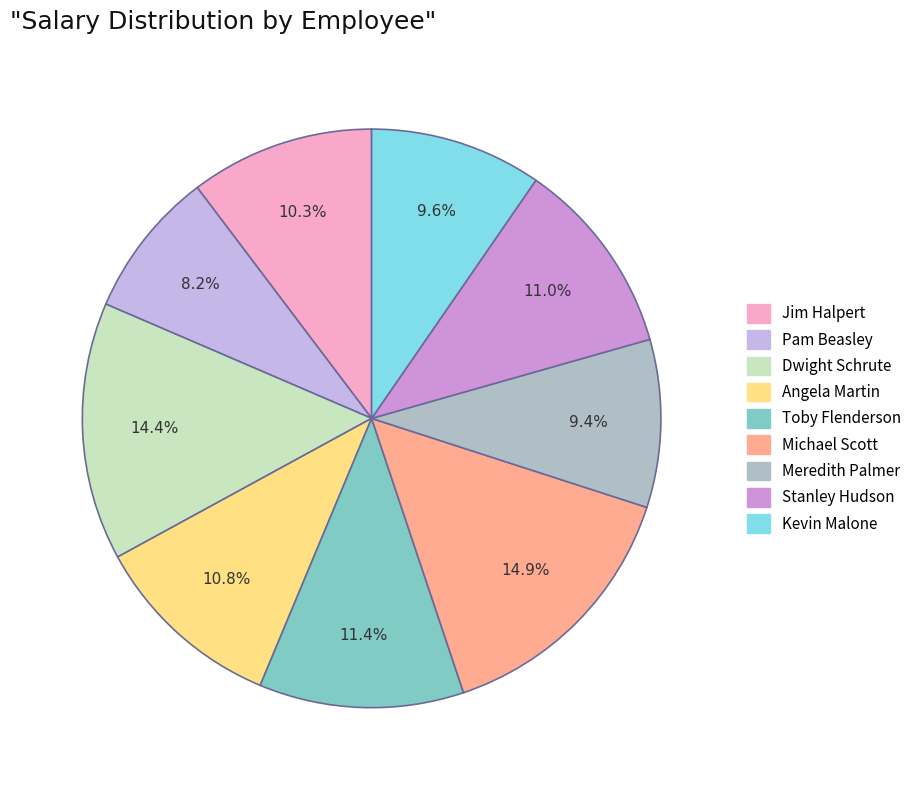

Count the number of slices in the pie.

9